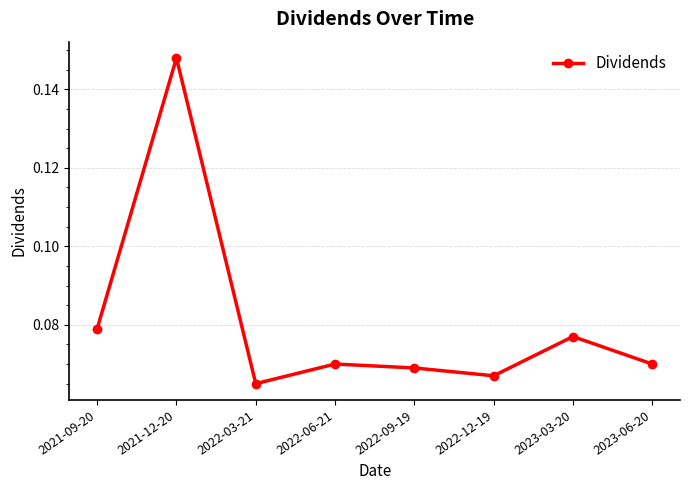

At which category does the chart reach its minimum across all series?

2022-03-21